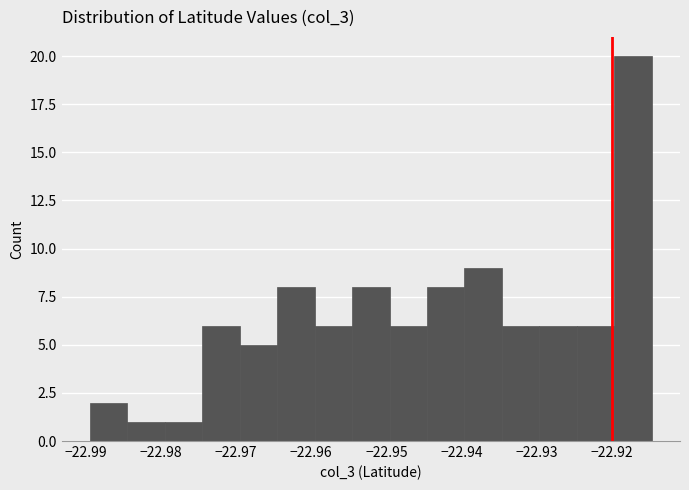

Reading left to right, list every bar in this chart as the range it spans on the x-axis followed by its height. Neither the bar edges nor the heights are printed on the chart, so give them approximately, as read against the axes.

-22.989 to -22.984: 2
-22.984 to -22.979: 1
-22.979 to -22.974: 1
-22.974 to -22.970: 6
-22.970 to -22.965: 5
-22.965 to -22.960: 8
-22.960 to -22.955: 6
-22.955 to -22.950: 8
-22.950 to -22.945: 6
-22.945 to -22.940: 8
-22.940 to -22.935: 9
-22.935 to -22.930: 6
-22.930 to -22.925: 6
-22.925 to -22.920: 6
-22.920 to -22.915: 20